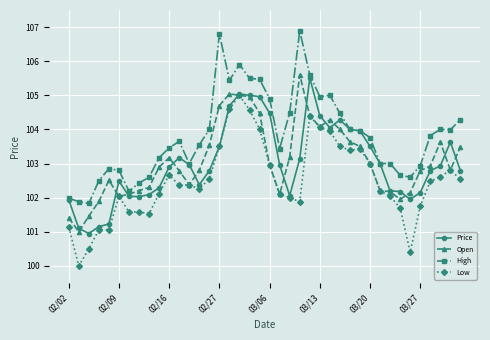

True or false: Low and High cross at least once.

False